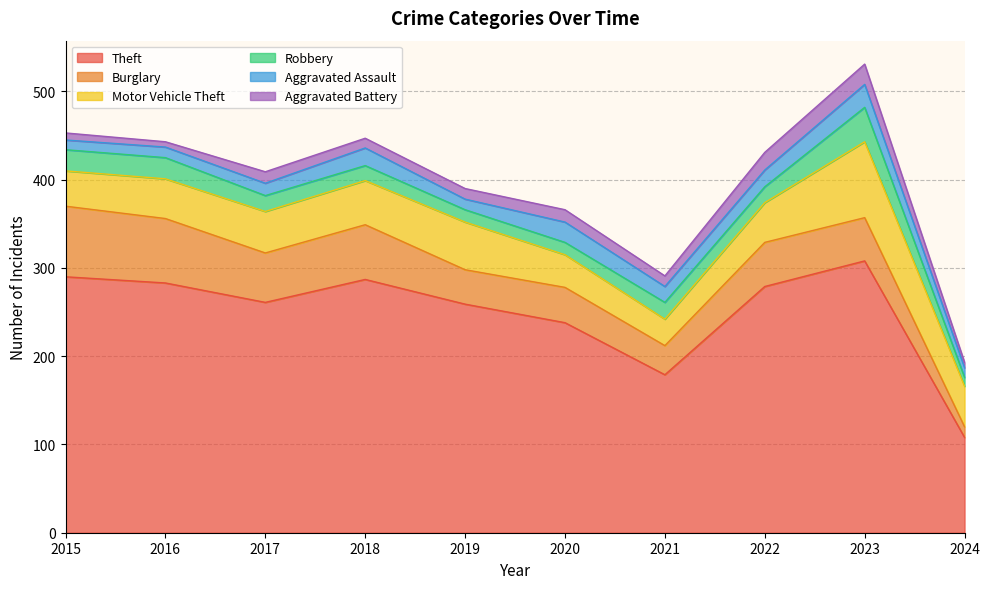

Does the chart display data point markers on the line(s)?

No